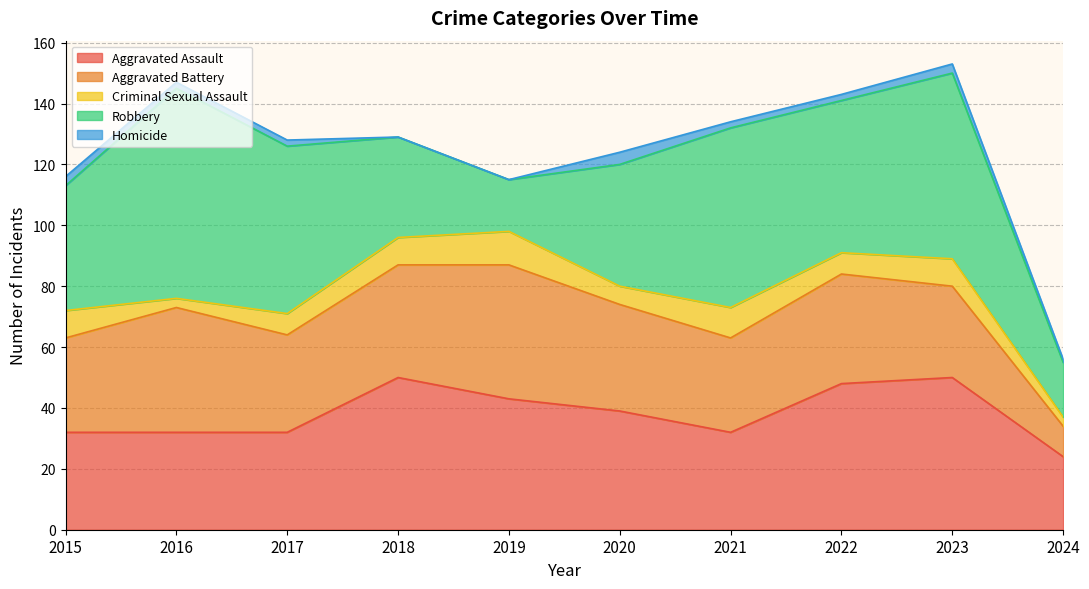

What is the total value across all series at 2017?

128